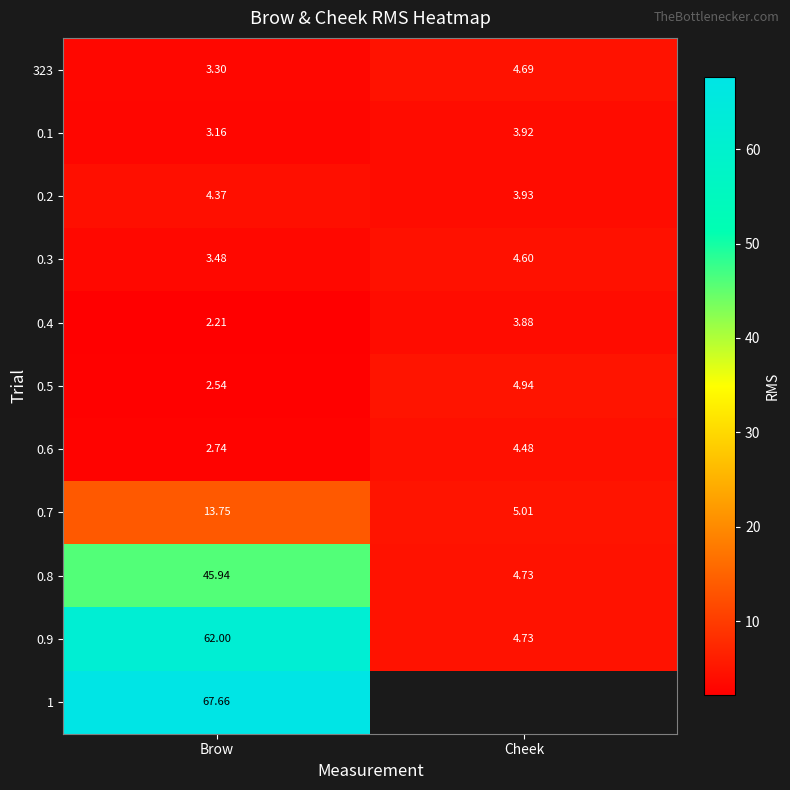

Which category has the lowest value across all series?

Brow